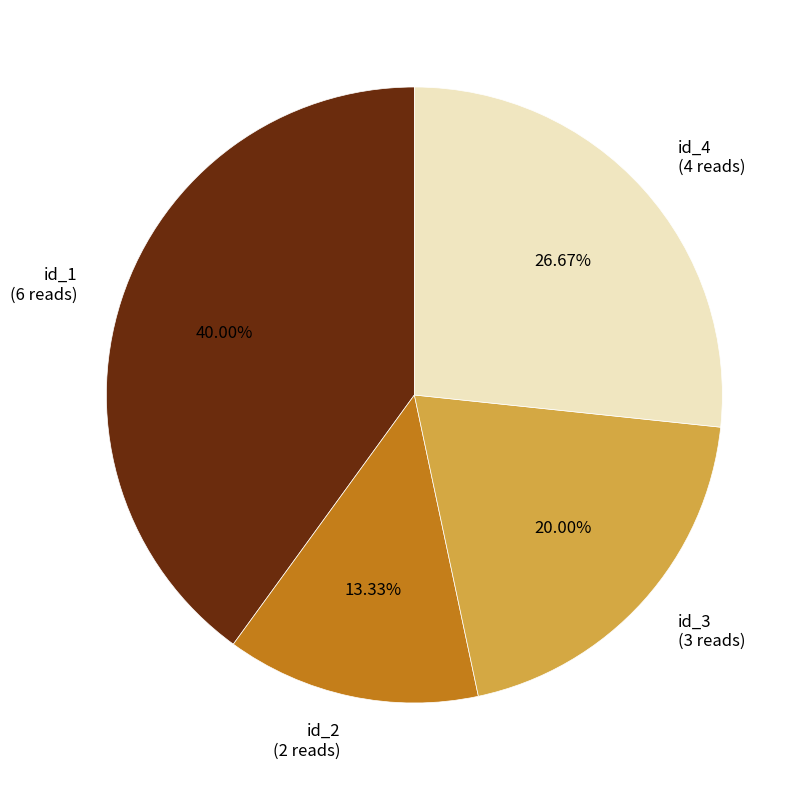

Is id_4 the majority of the pie?

No